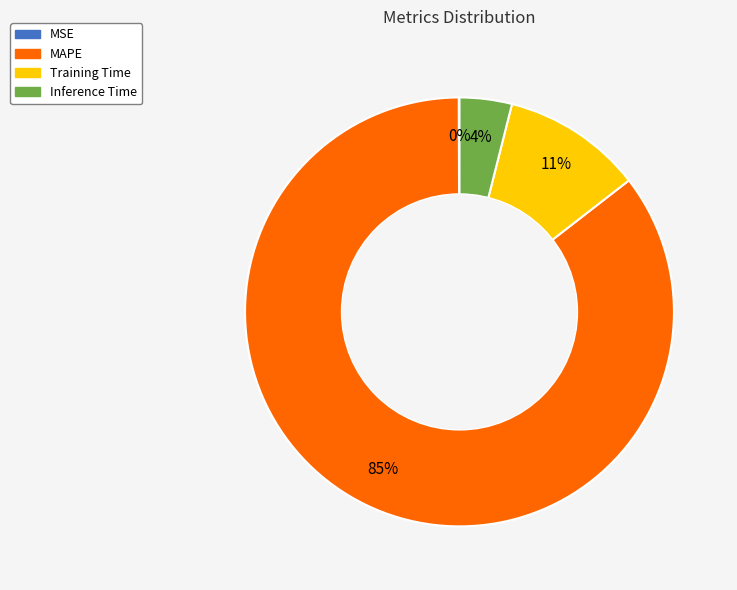

Which slice is the largest?

MAPE